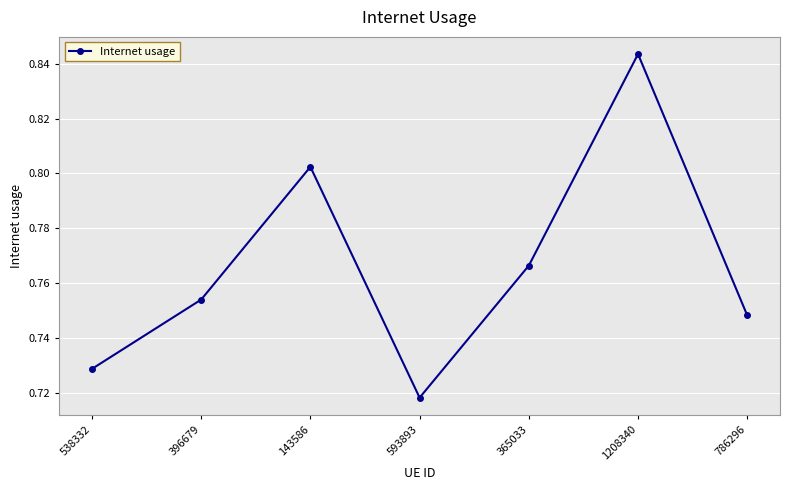

List the labels in order of value, largest first.

1208340, 143586, 365033, 396679, 786296, 538332, 593893